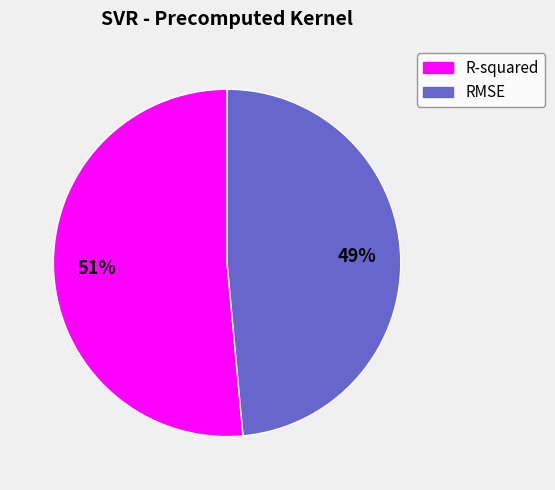

To the nearest percent, what is the combined percentage of R-squared and RMSE?

100%